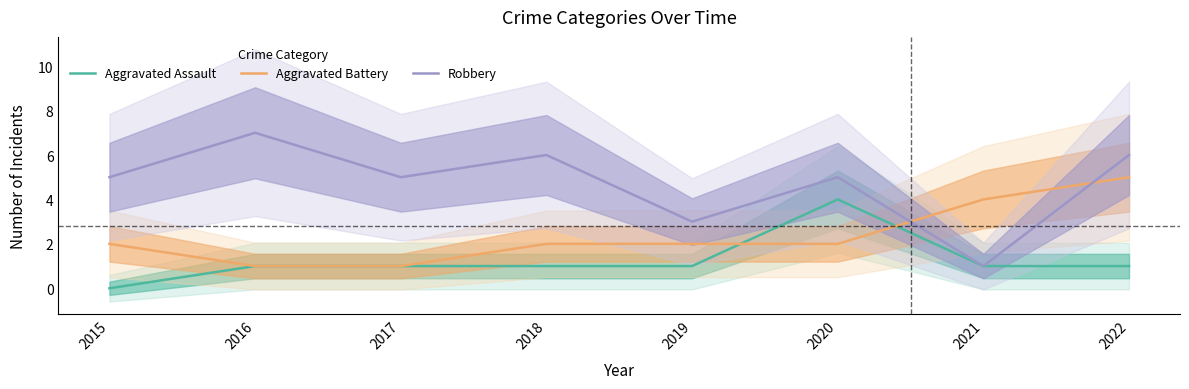

Which category has the highest value in the Aggravated Battery series?

2022